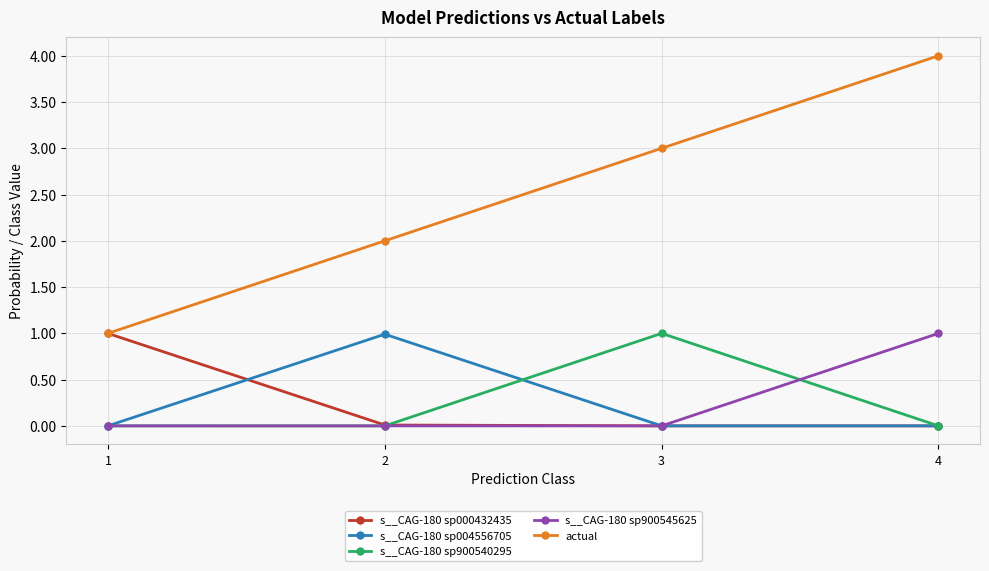

How many data points does each series have?

4